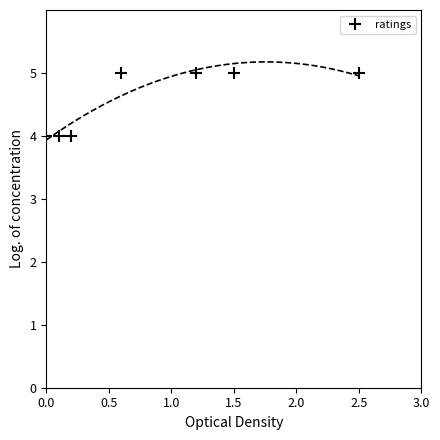

The value of ratings at 0.0 is 7. True or false?

False